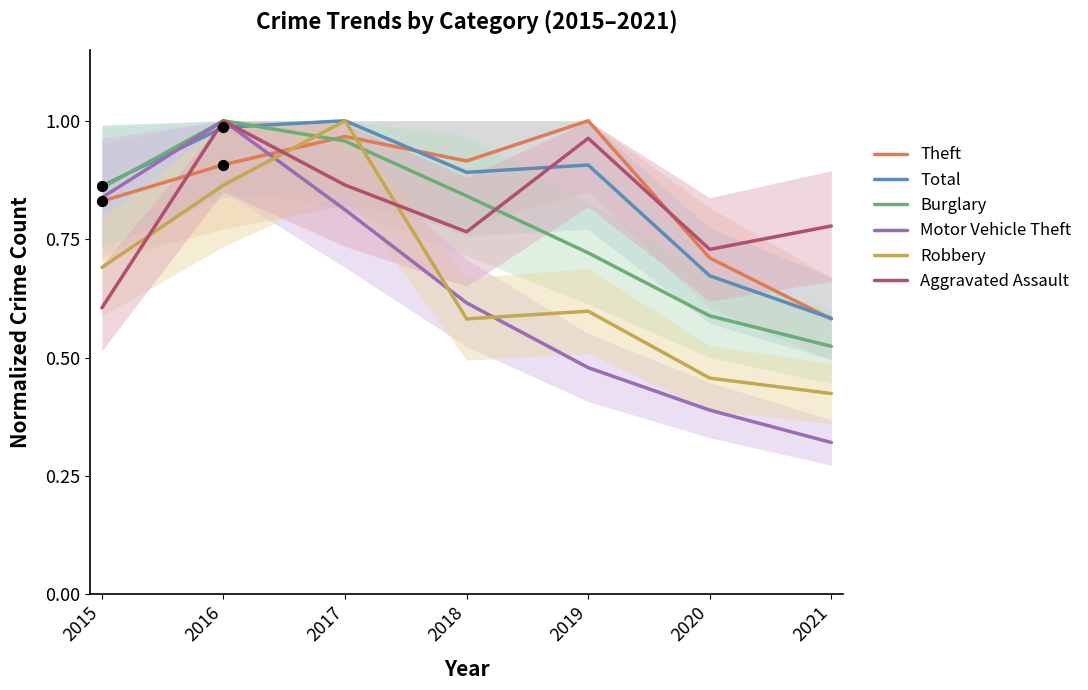

Which series reaches the maximum Y coordinate?

Theft